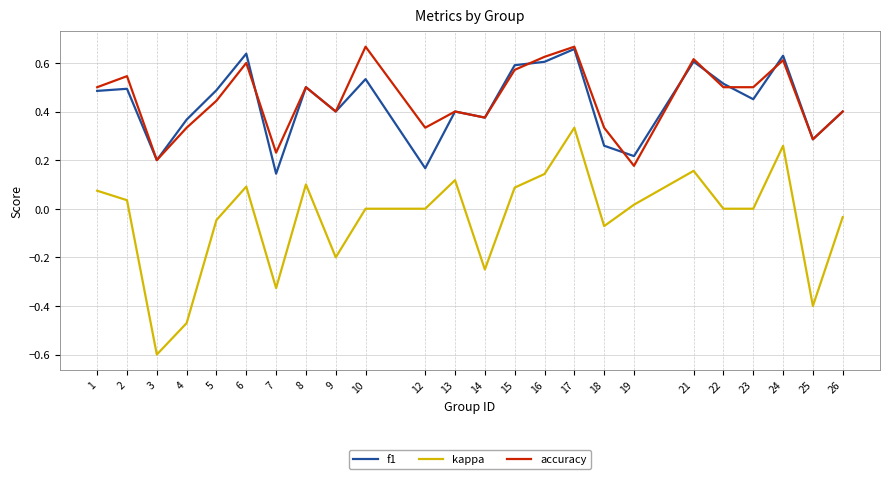

At 16, list the series in order from smallest to largest.

kappa, f1, accuracy